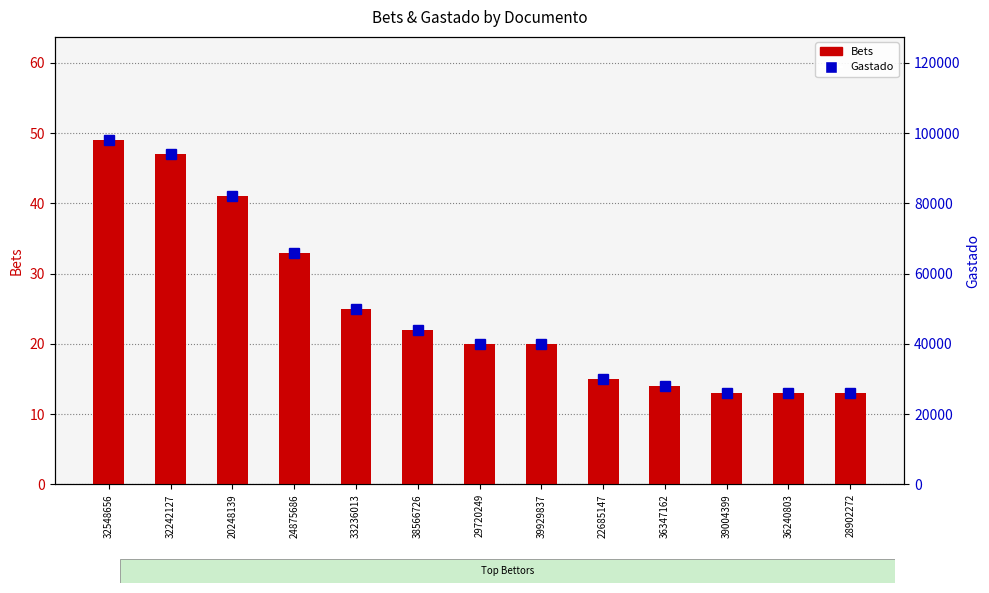

How many categories are shown in the chart?

13